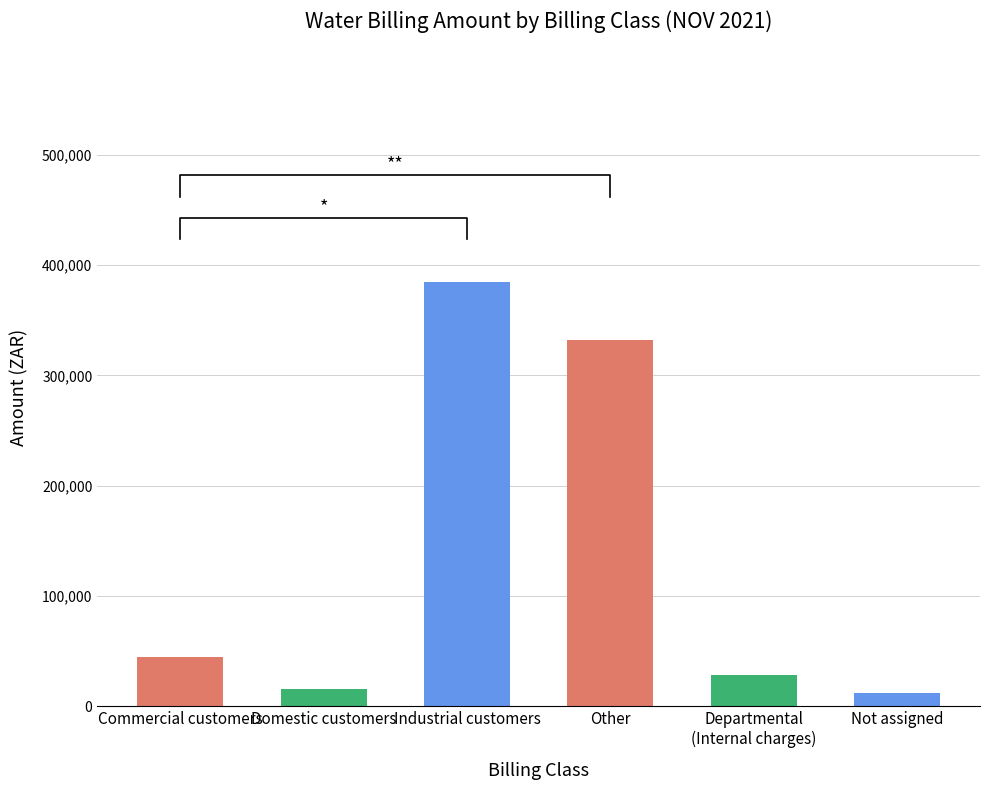

Which label corresponds to the largest value in the chart?

Industrial customers